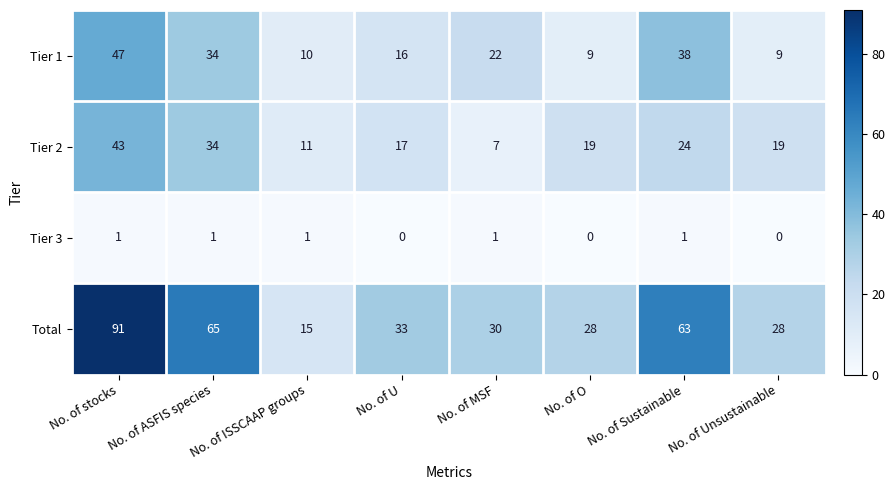

Which category has the lowest value in the Total series?

No. of ISSCAAP groups